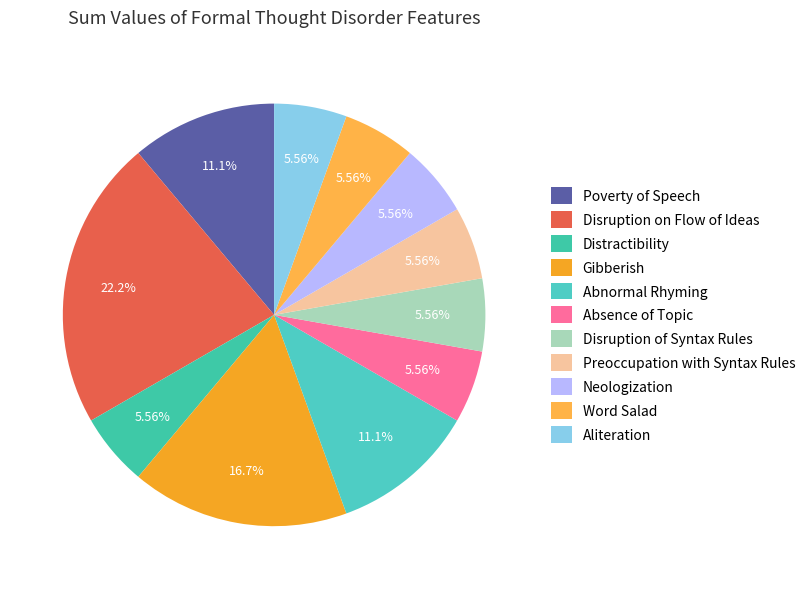

How many segments does this pie chart have?

11